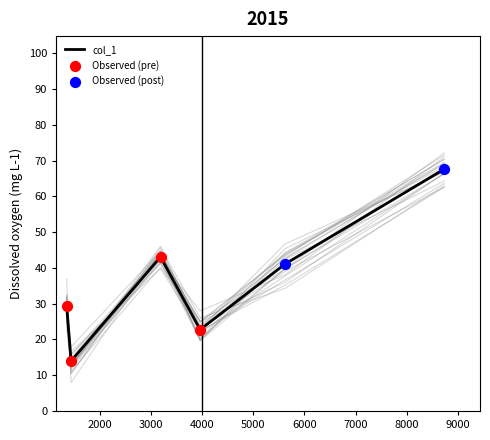

Approximately how many times larger is the value at 1352.25 compared to 1440.22?

2.1